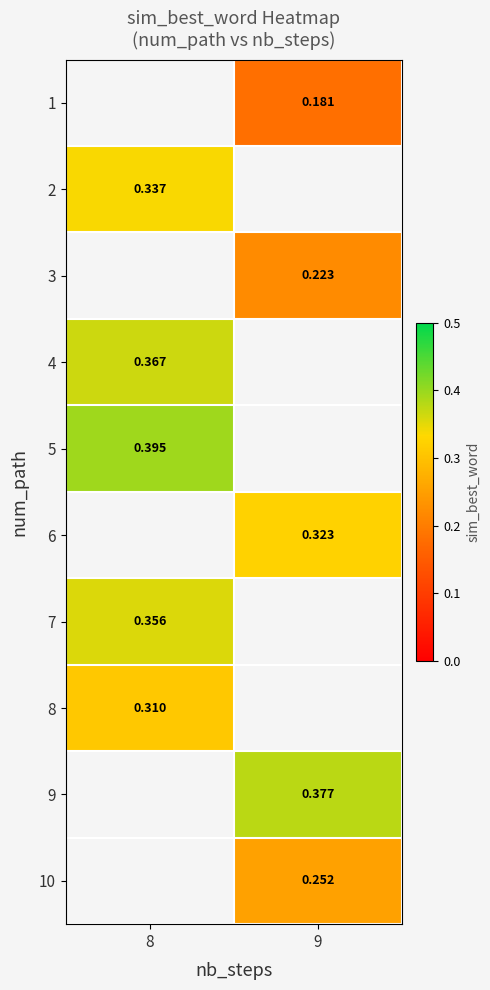

Is the value of 7 at 9 greater than the value of 6 at 8?

No